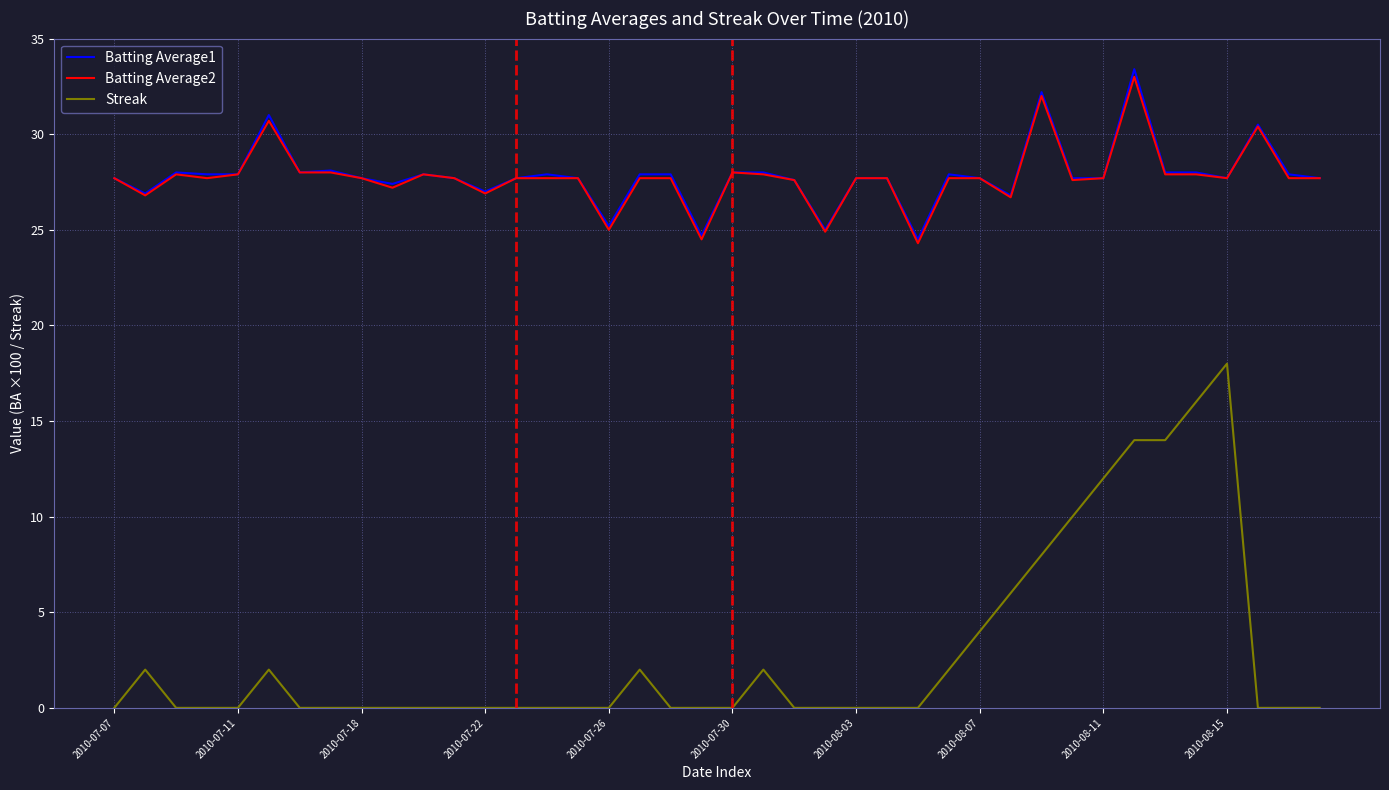

True or false: Streak and Batting Average1 cross at least once.

False